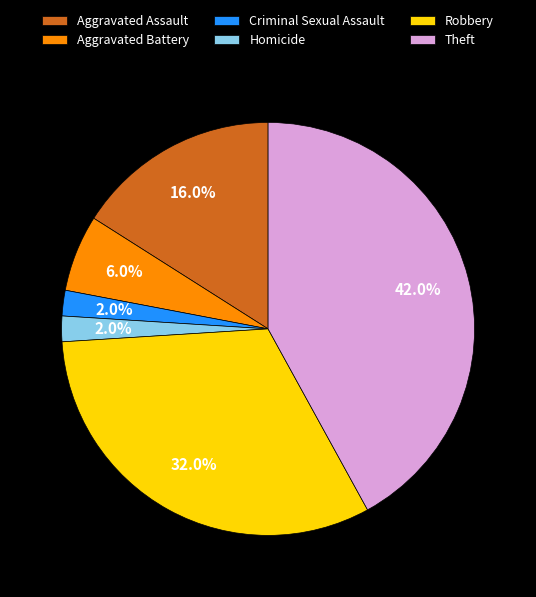

To the nearest percent, what percentage of the pie is Homicide?

2%